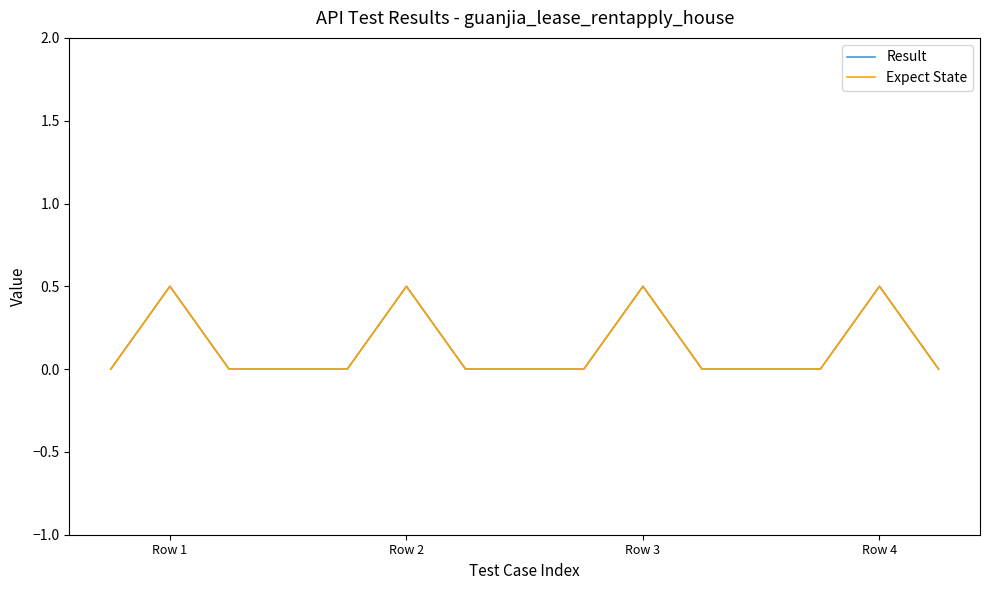

Reading left to right, list all the values displayed in this chart.

Result: 0.0	0.5	0.0	0.0	0.5	0.0	0.0	0.5	0.0	0.0	0.5	0.0
Expect State: 0.0	0.5	0.0	0.0	0.5	0.0	0.0	0.5	0.0	0.0	0.5	0.0